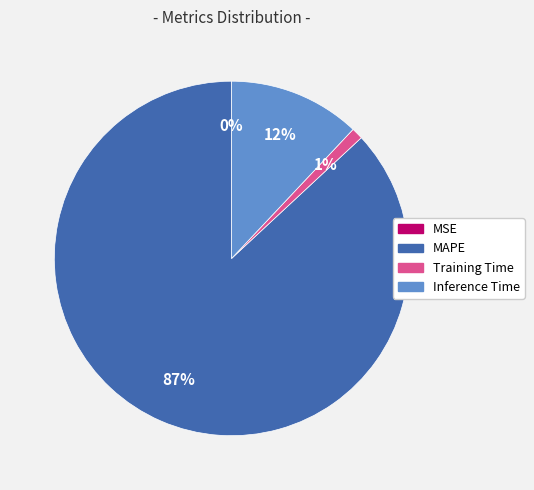

Is MAPE the majority of the pie?

Yes